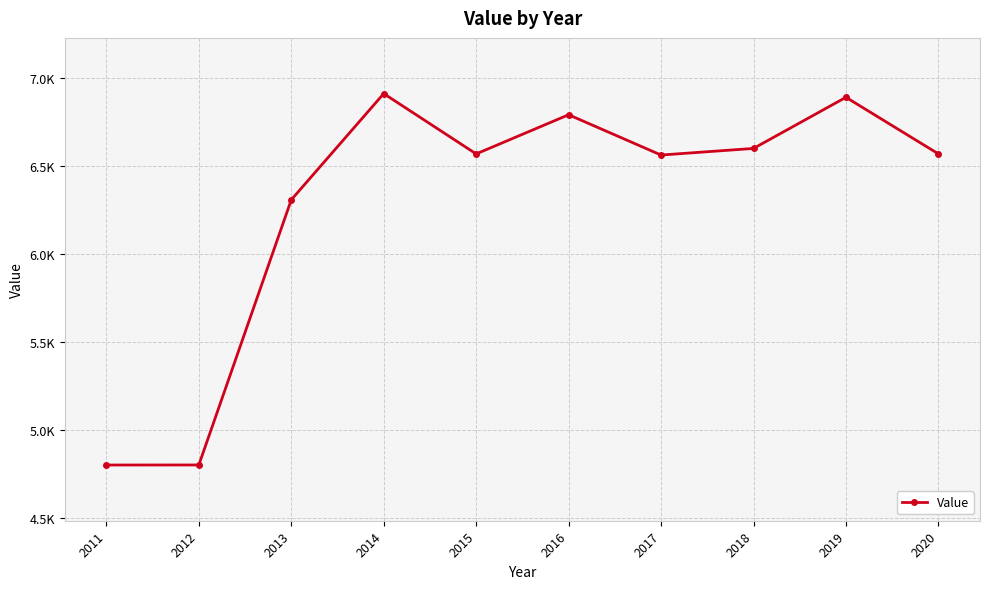

How many data points are above 6569?

6